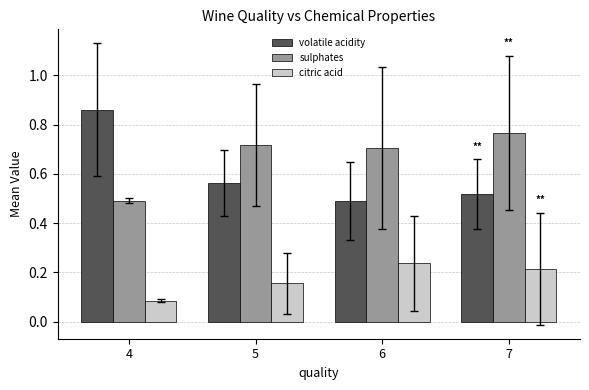

At 6, list the series in order from smallest to largest.

citric acid, volatile acidity, sulphates